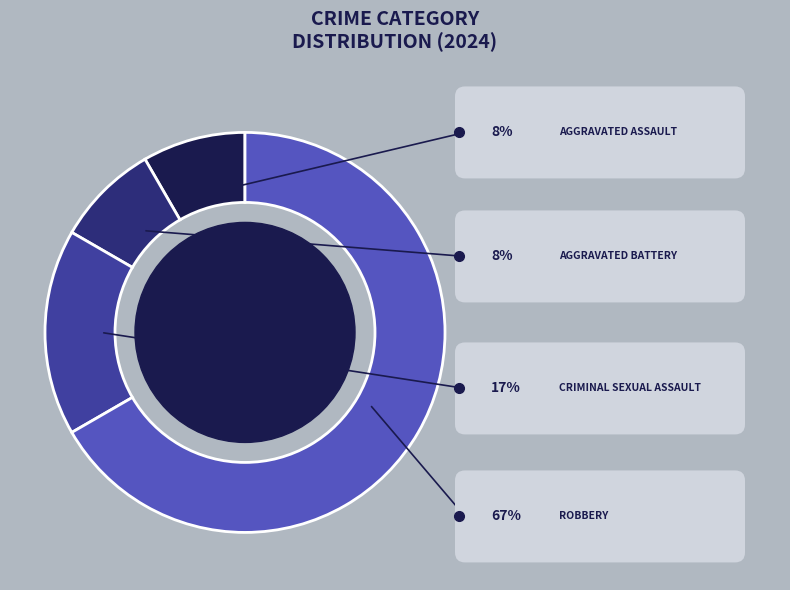

Do Criminal Sexual Assault and Robbery together represent more than half of the pie?

Yes